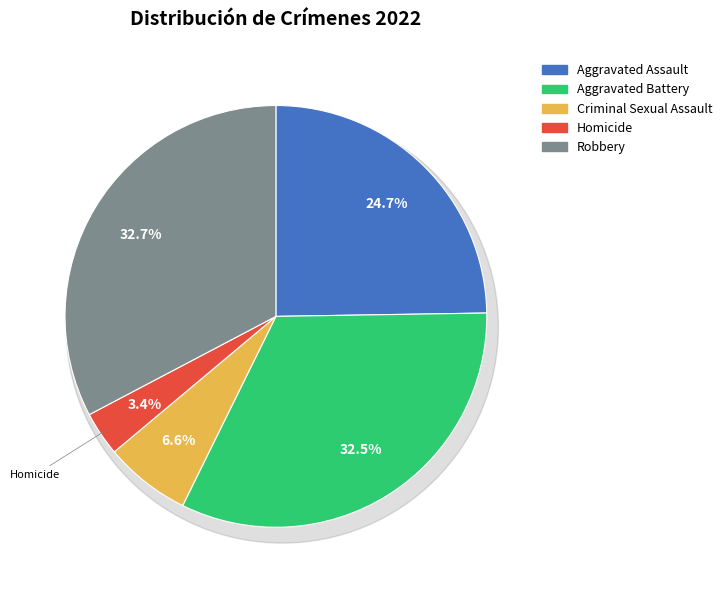

Is there any slice that represents more than half of the pie?

No